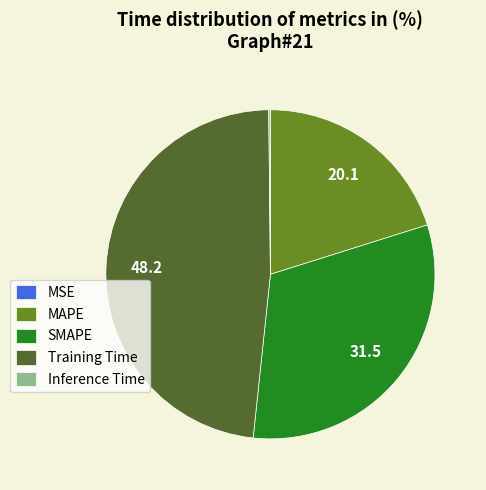

Is it true that Training Time is 60% of the pie?

False